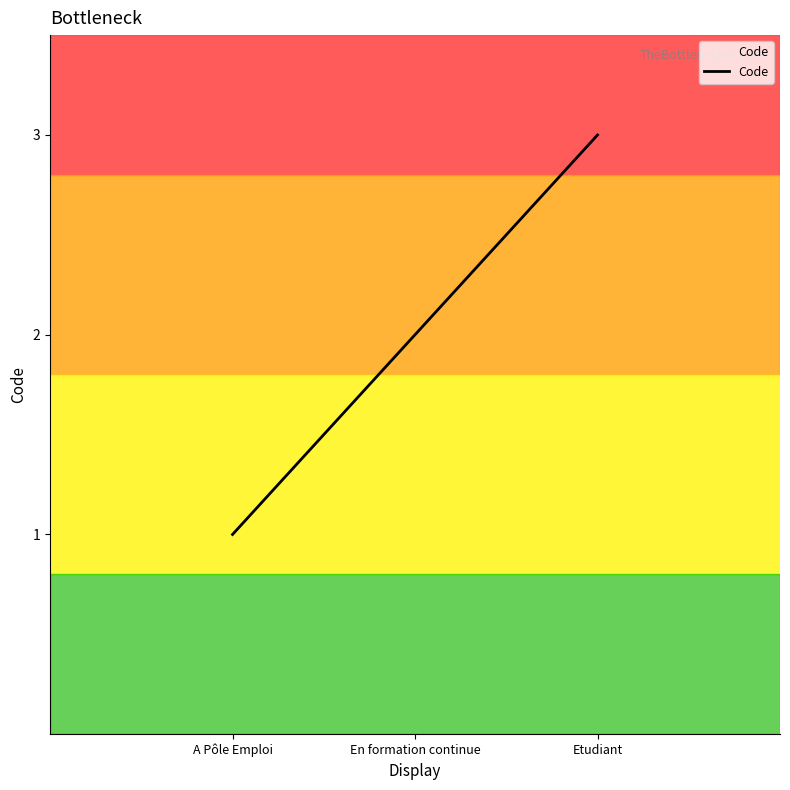

The chart shows a value of 1 at En formation continue. True or false?

False